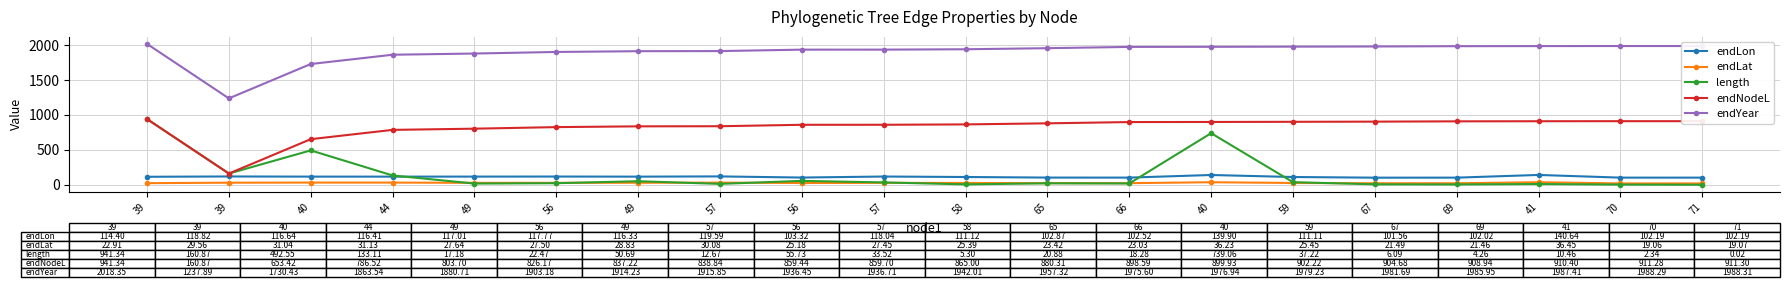

What are all the series names shown in the legend?

endLon, endLat, length, endNodeL, endYear